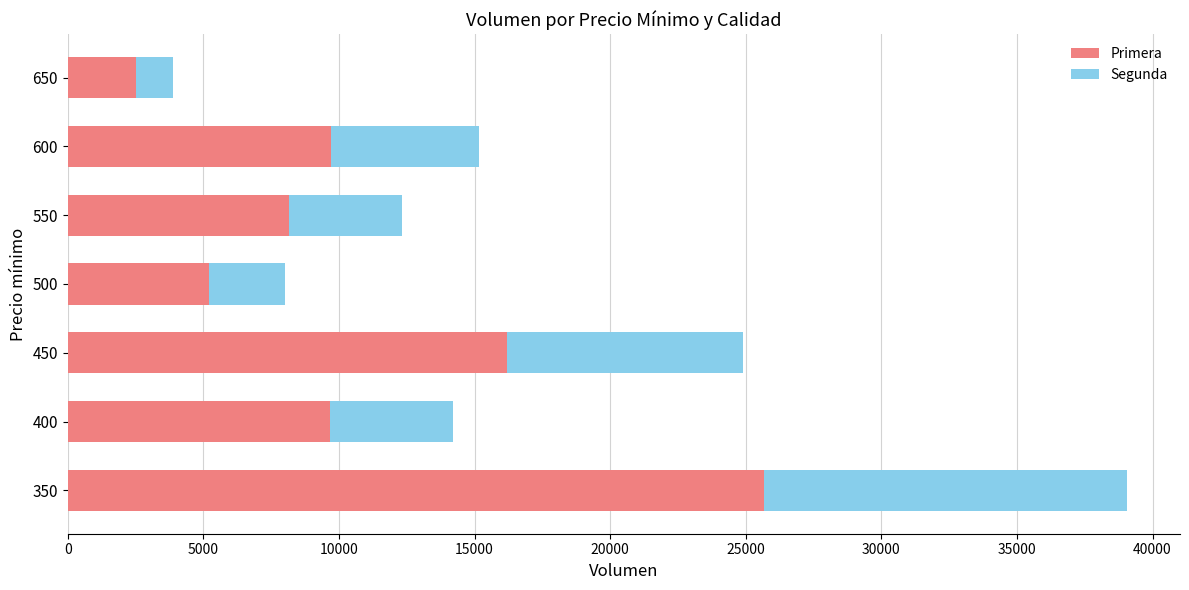

What is the sum of the Primera values at 550 and 500?

13360